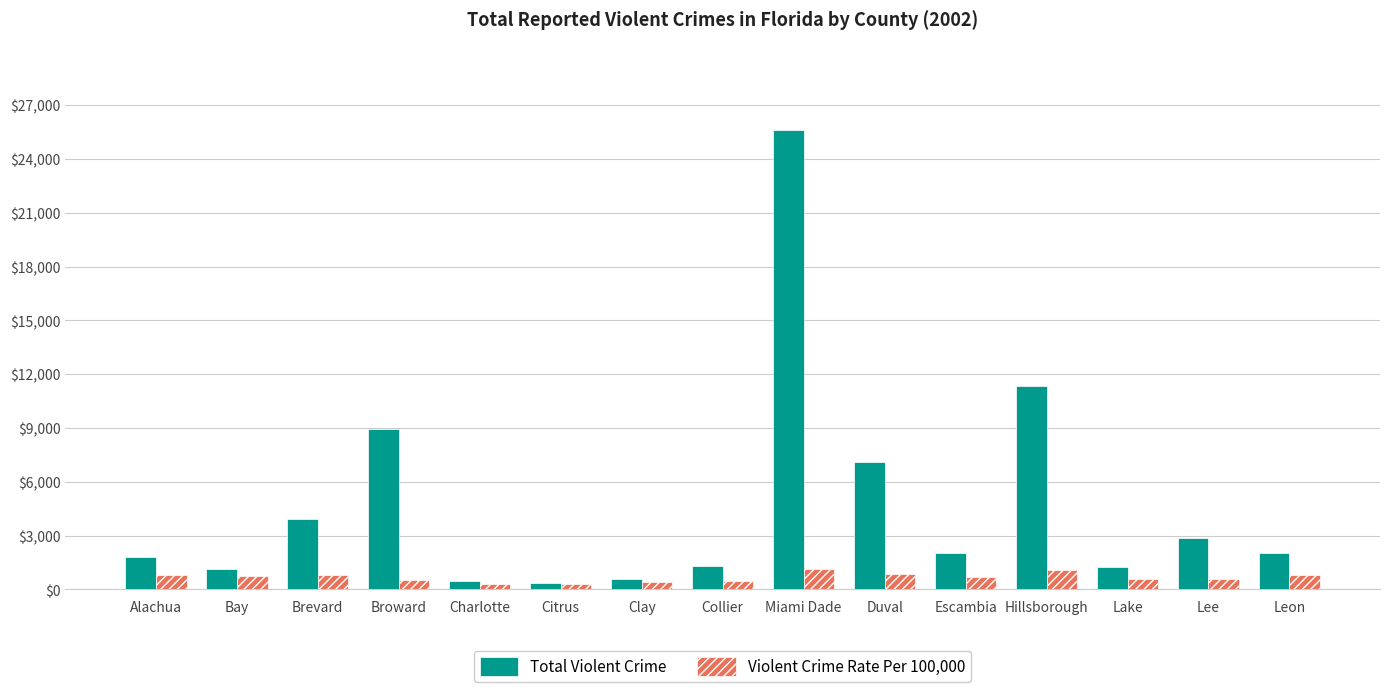

What is the sum of all Violent Crime Rate Per 100,000 values?

10058.9